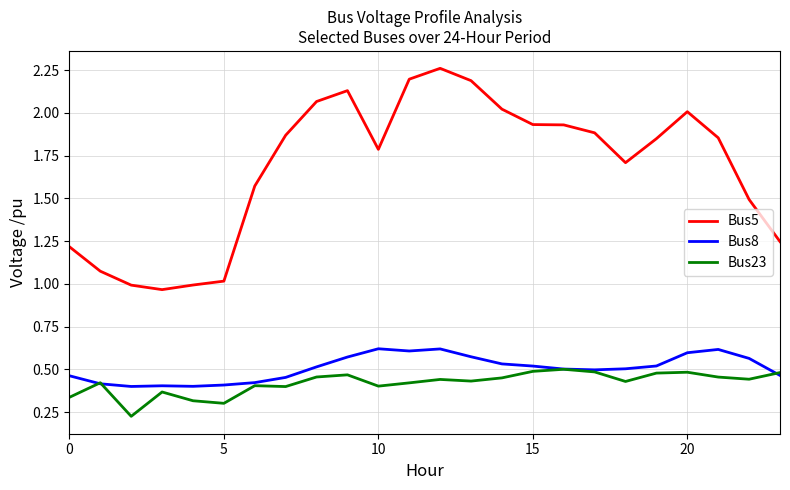

How many lines are shown in the chart?

3